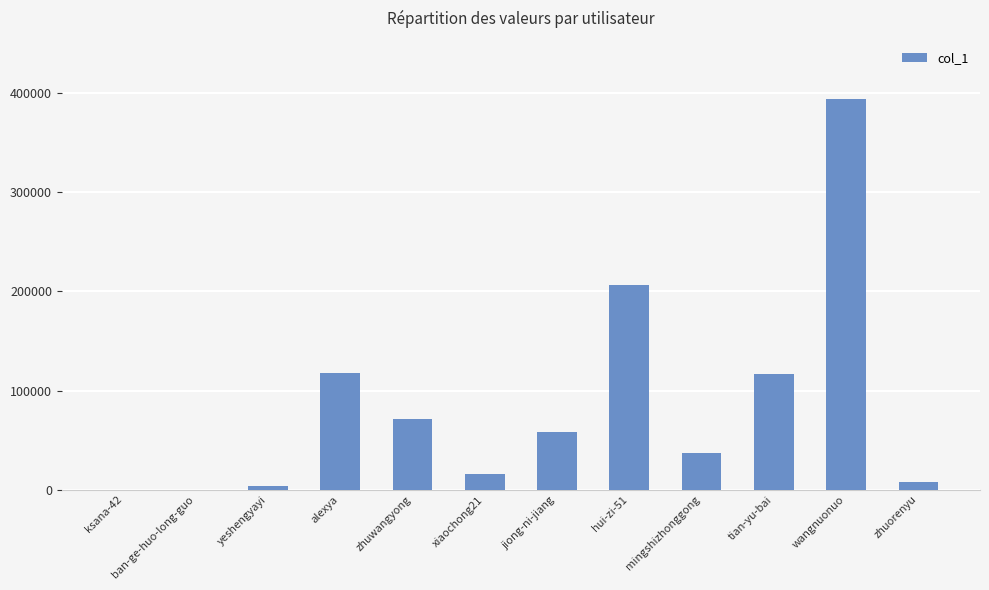

Which label corresponds to the largest value in the chart?

wangnuonuo